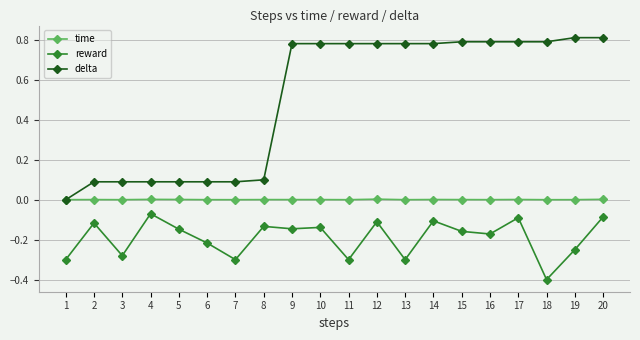

True or false: time has more than 1 interior local peaks.

True